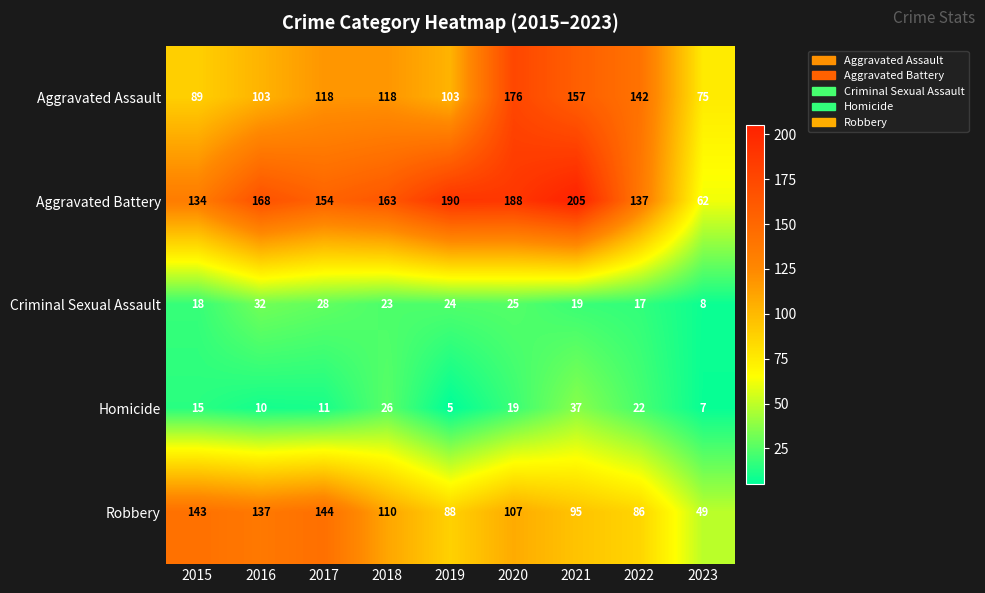

Which series has the largest total across all categories?

Aggravated Battery